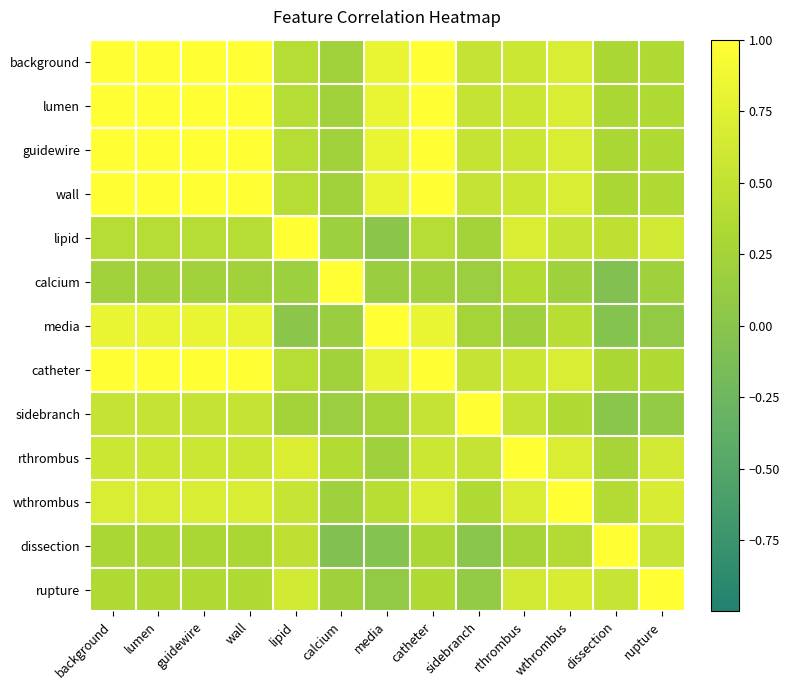

At wthrombus, list the series in order from largest to smallest.

wthrombus, rthrombus, background, lumen, guidewire, wall, catheter, rupture, lipid, media, dissection, sidebranch, calcium